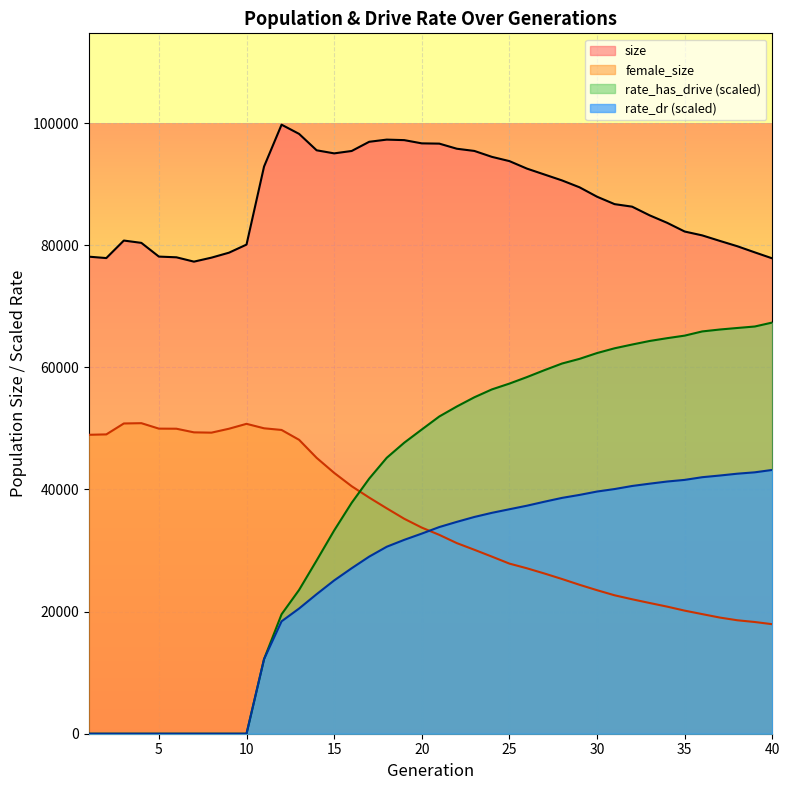

True or false: rate_dr and rate_has_drive cross at least once.

False